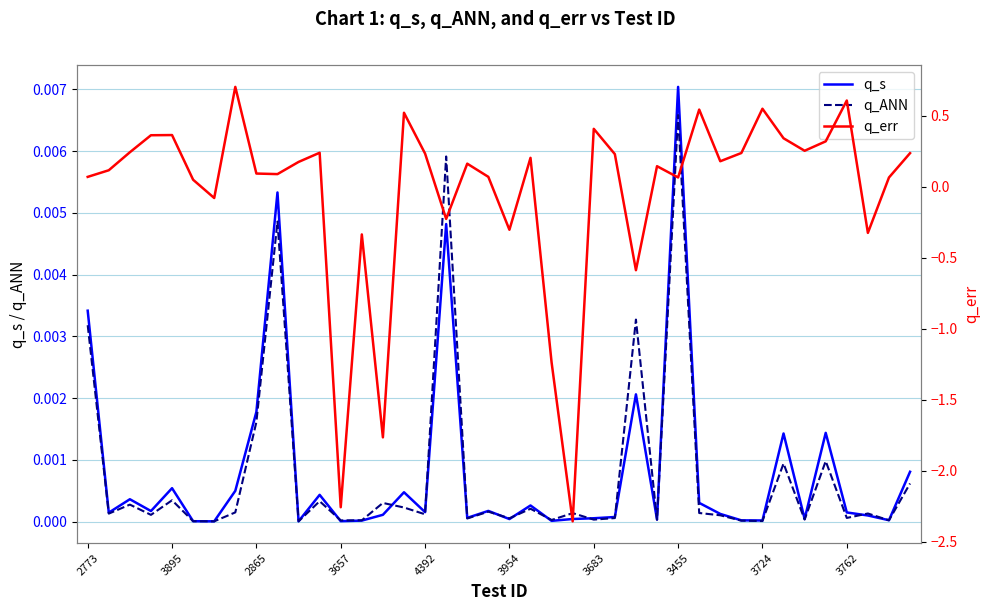

Which category has the highest value in the q_s series?

3455